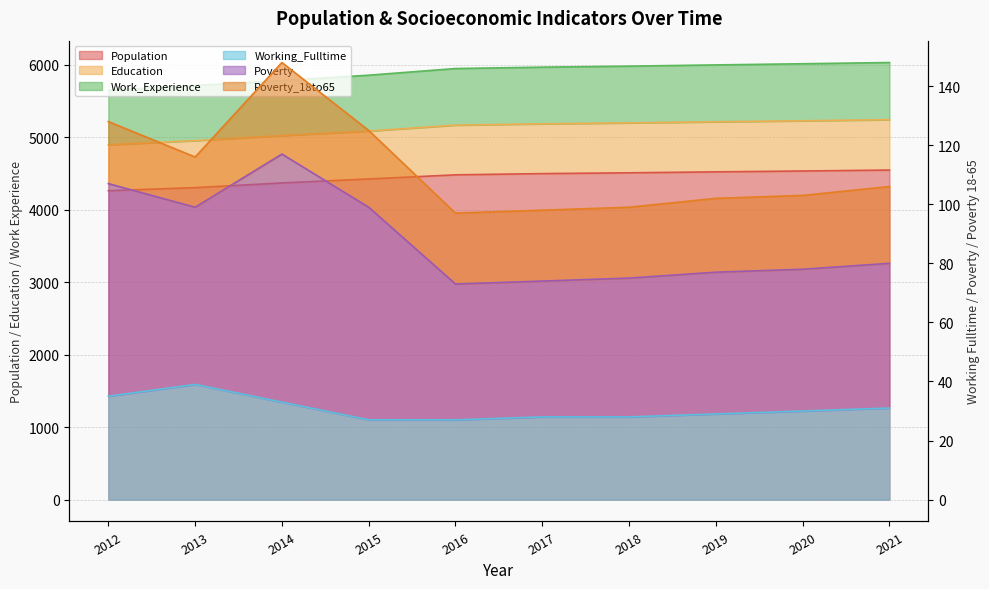

What is the difference between the maximum and minimum values in the Working_Fulltime series?

12